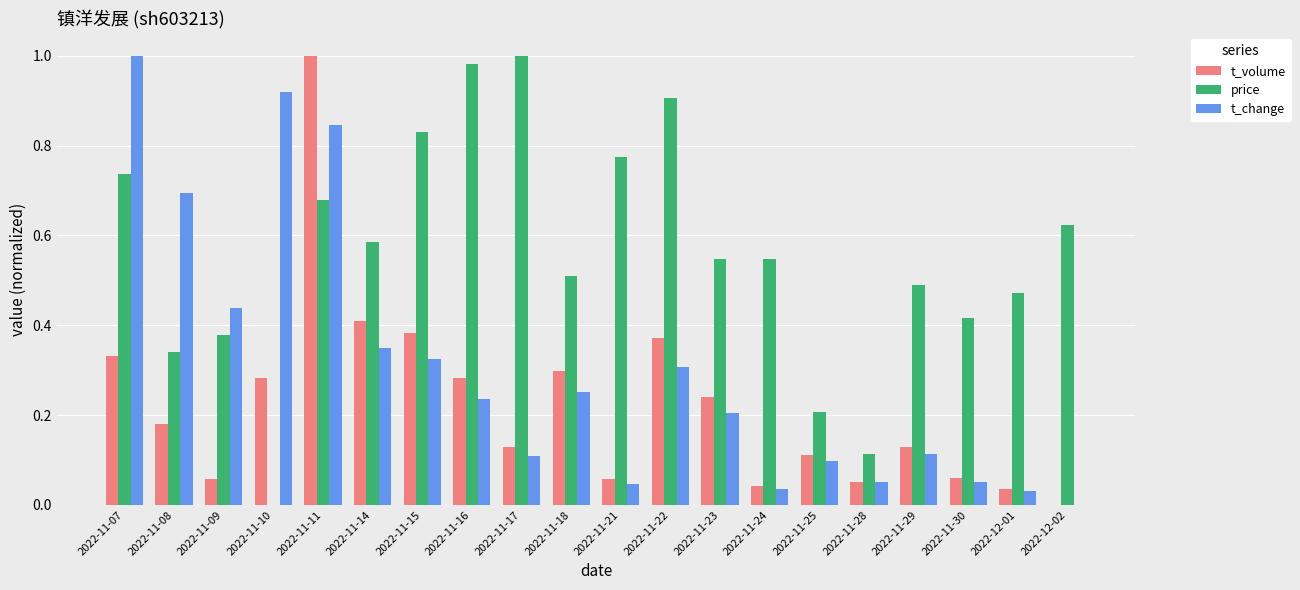

At which label is t_change closest to 0?

2022-12-02